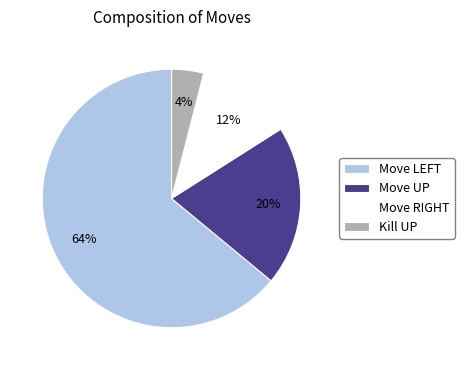

Do Move UP and Kill UP together represent more than half of the pie?

No